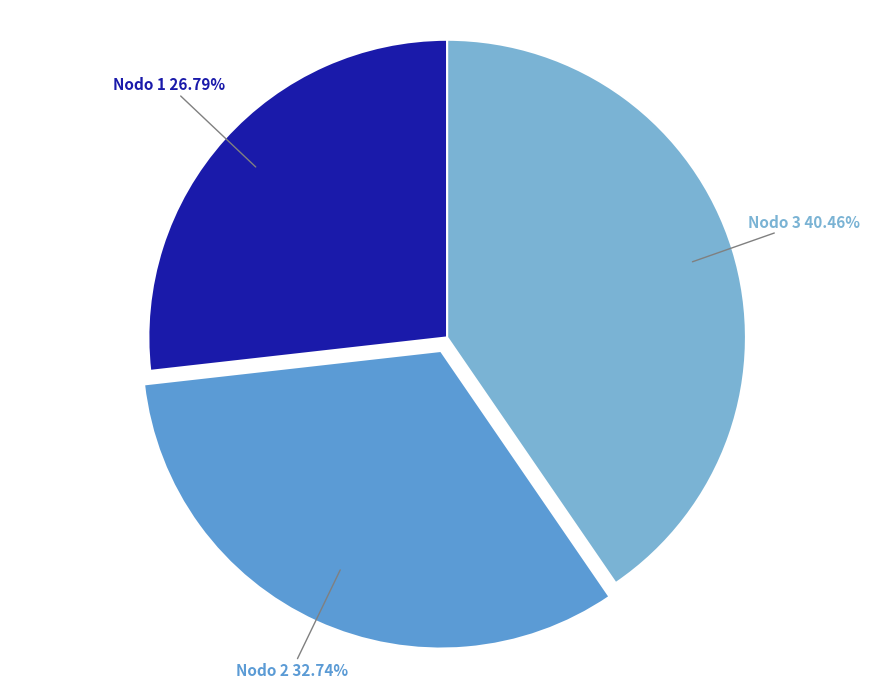

How many segments does this pie chart have?

3